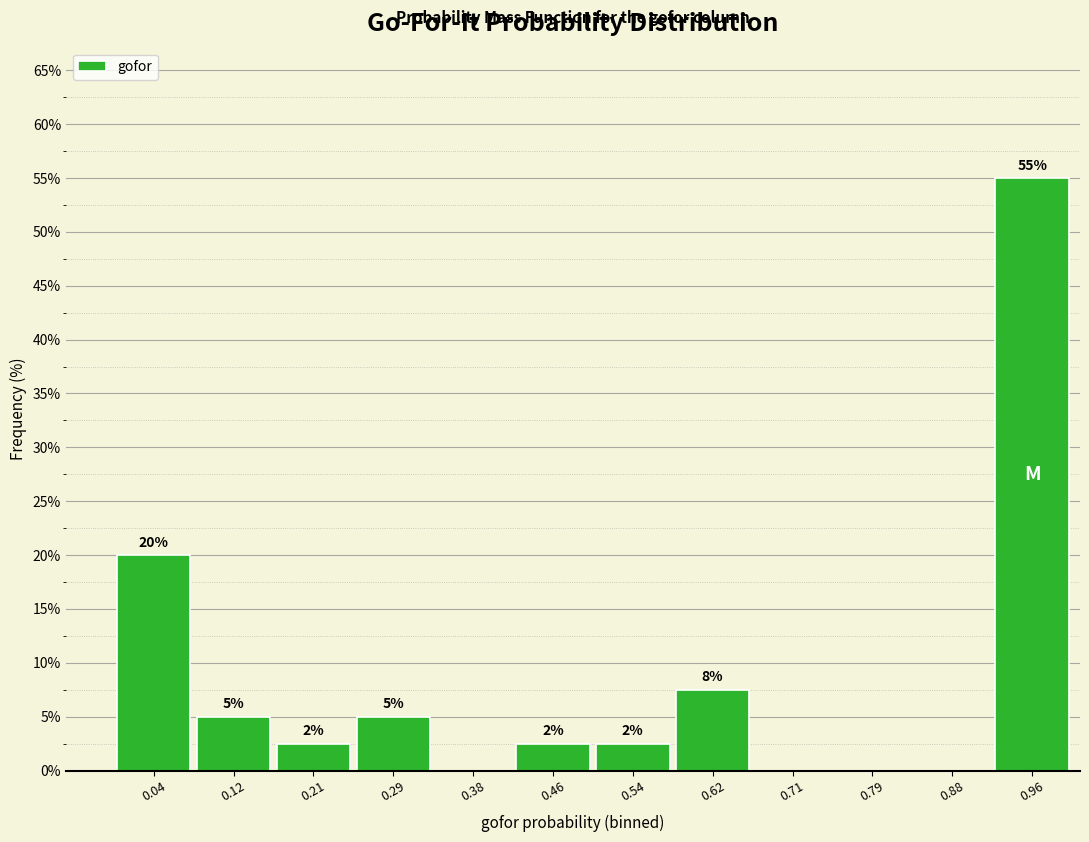

Over which range of the x-axis is the bar tallest?

0.92 to 1.00